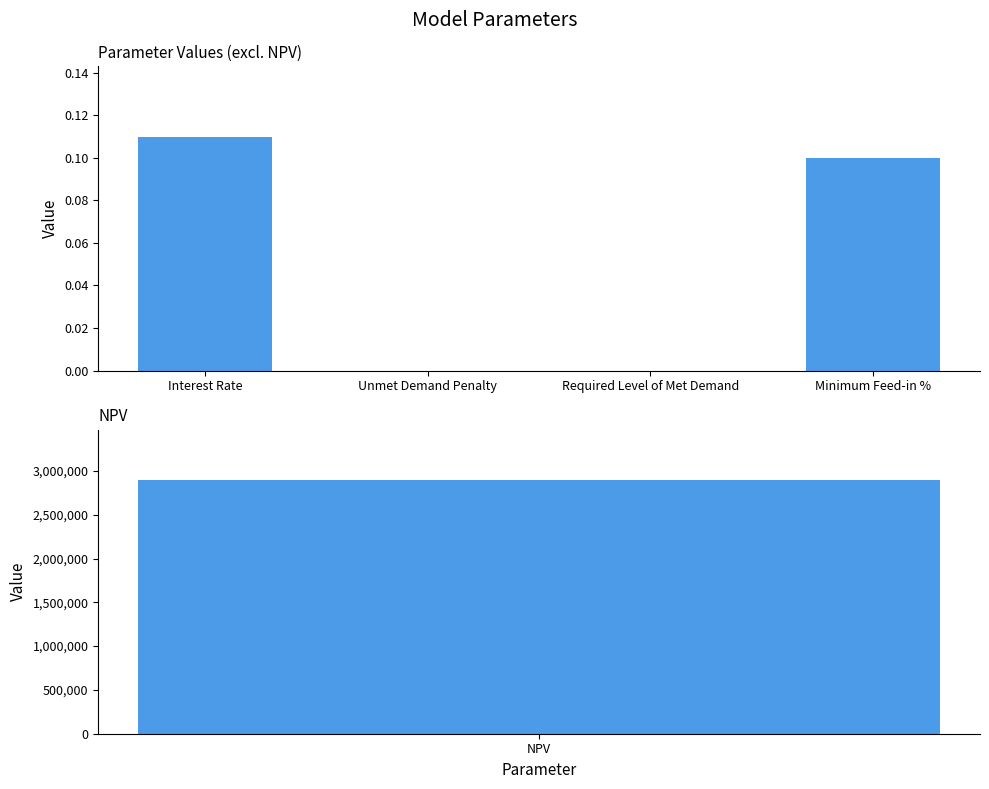

What position from the right is Interest Rate?

4